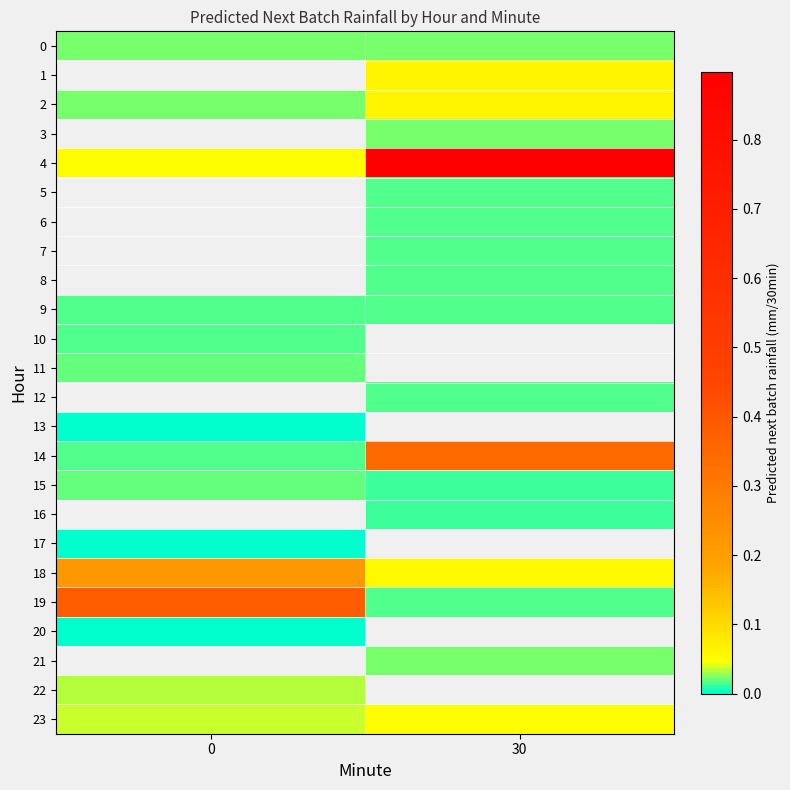

Which series has the widest spread of values?

4